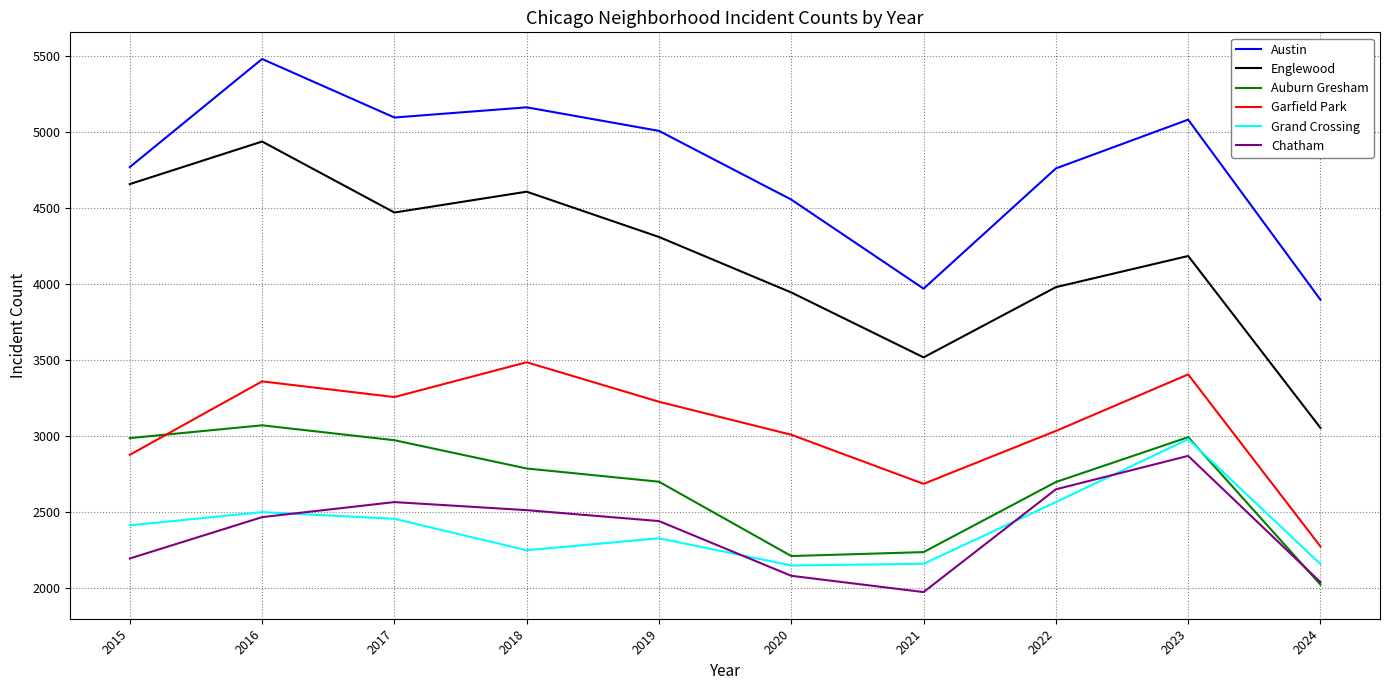

Where does the Englewood series first go above 4310?

2015